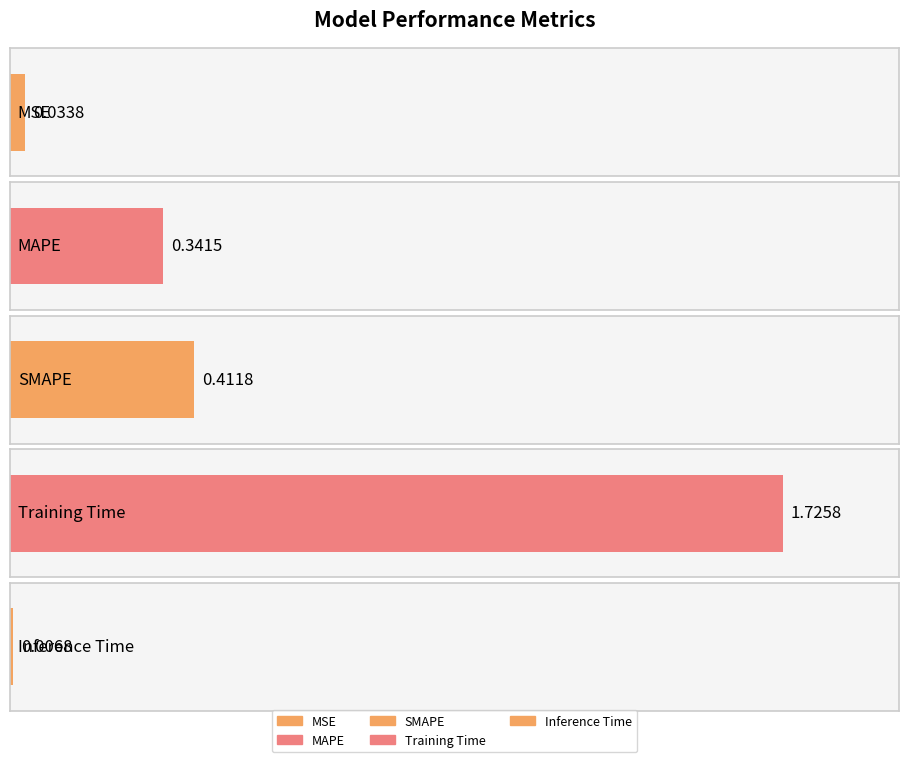

What is the change in value from MAPE to Training Time?

+1.4